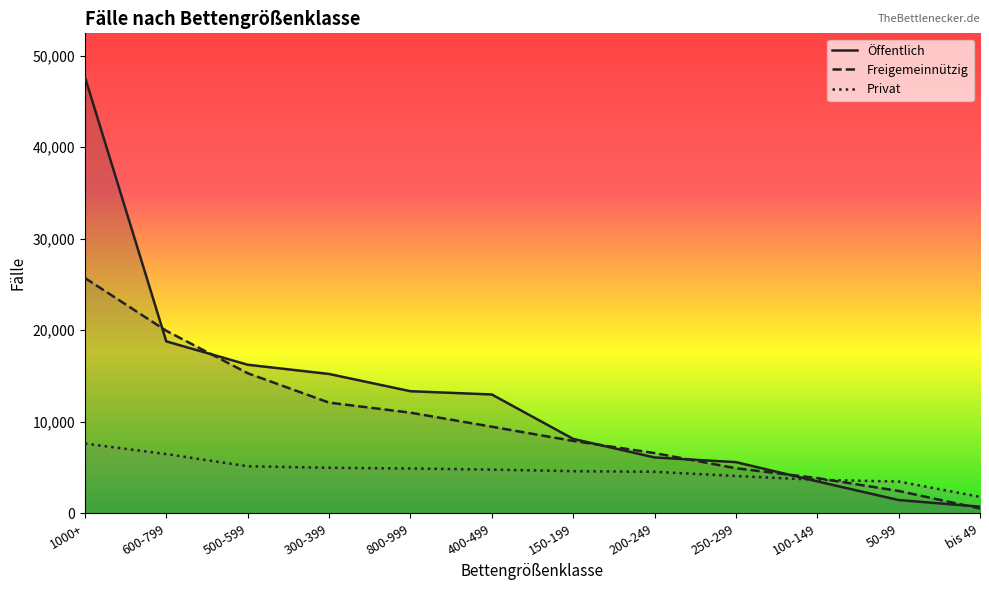

List the series in order of their peak value, highest first.

Öffentlich, Freigemeinnützig, Privat